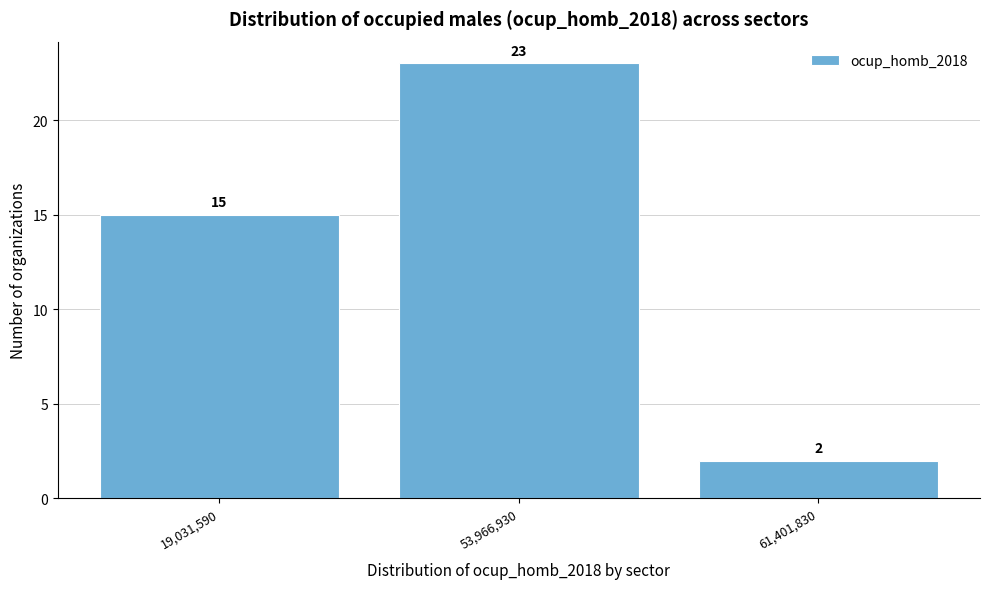

Reading left to right, extract all data points from this chart.

15	23	2